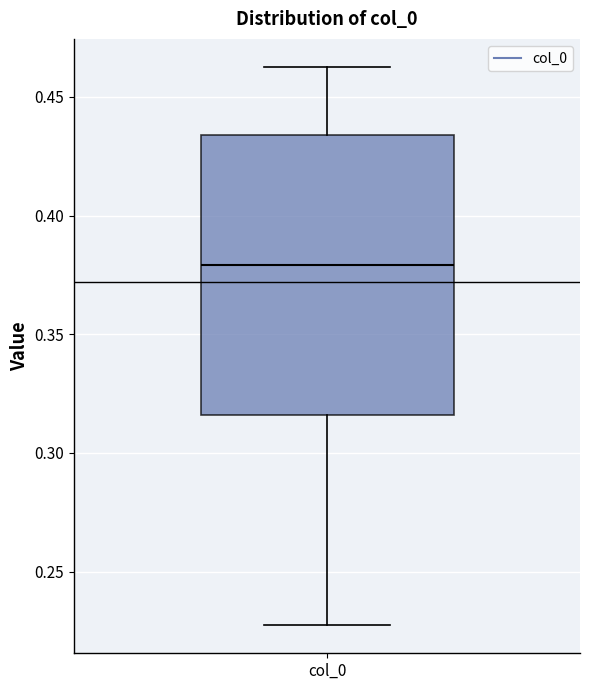

Transcribe this box plot: give where the median line is, the range the box spans, and where the two whiskers end, as read against the y-axis. The values are not printed on the chart, so give them approximately, as read against the axis.

median 0.380, box 0.315 to 0.435, whiskers 0.225 to 0.465